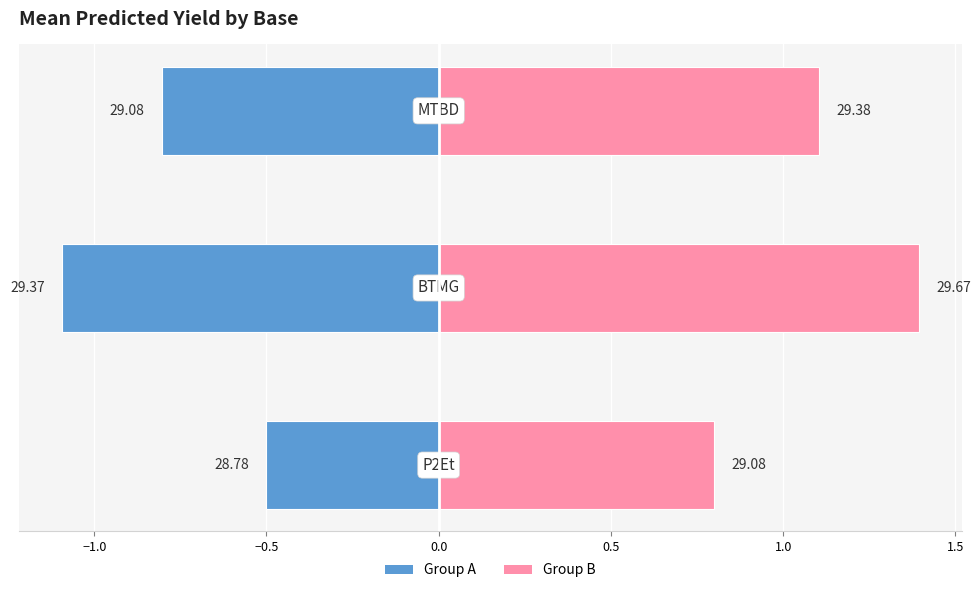

Reading left to right, list all the values displayed in this chart.

Left (P2Et/BTMG/MTBD): -0.5	-1.1	-0.8
Right (P2Et/BTMG/MTBD): 0.8	1.4	1.1